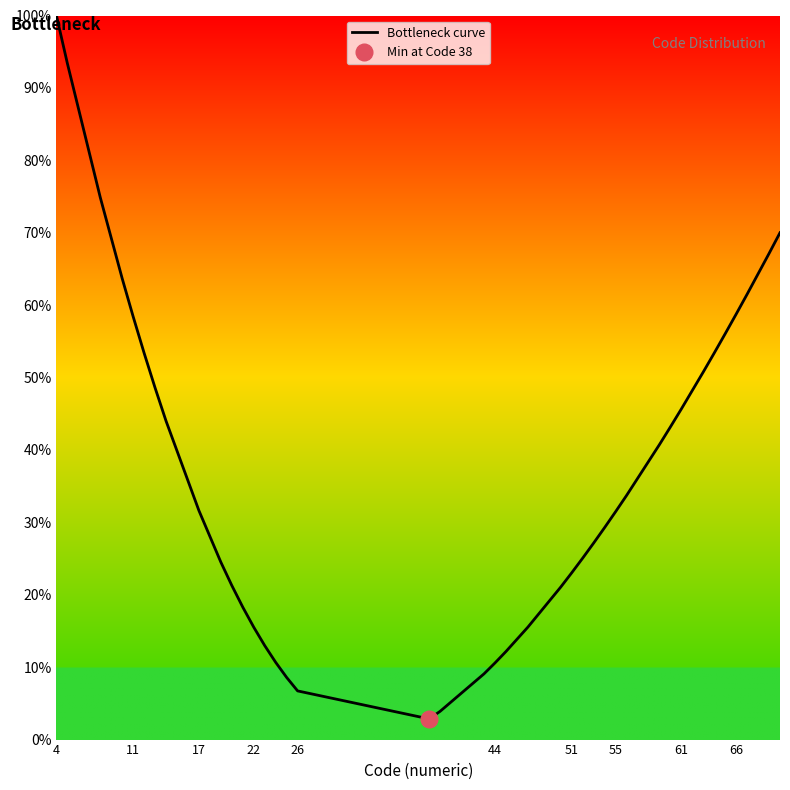

The value of Bottleneck curve at 17 is 31.6. True or false?

True